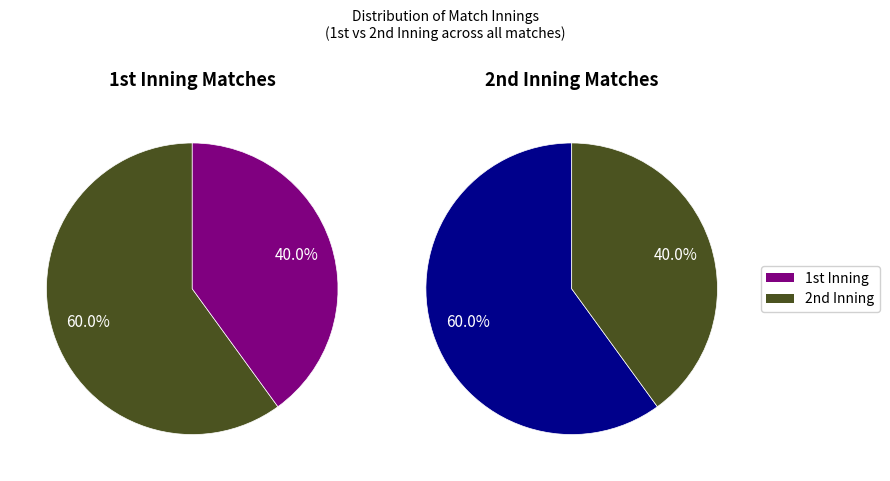

Which category accounts for the majority?

1st